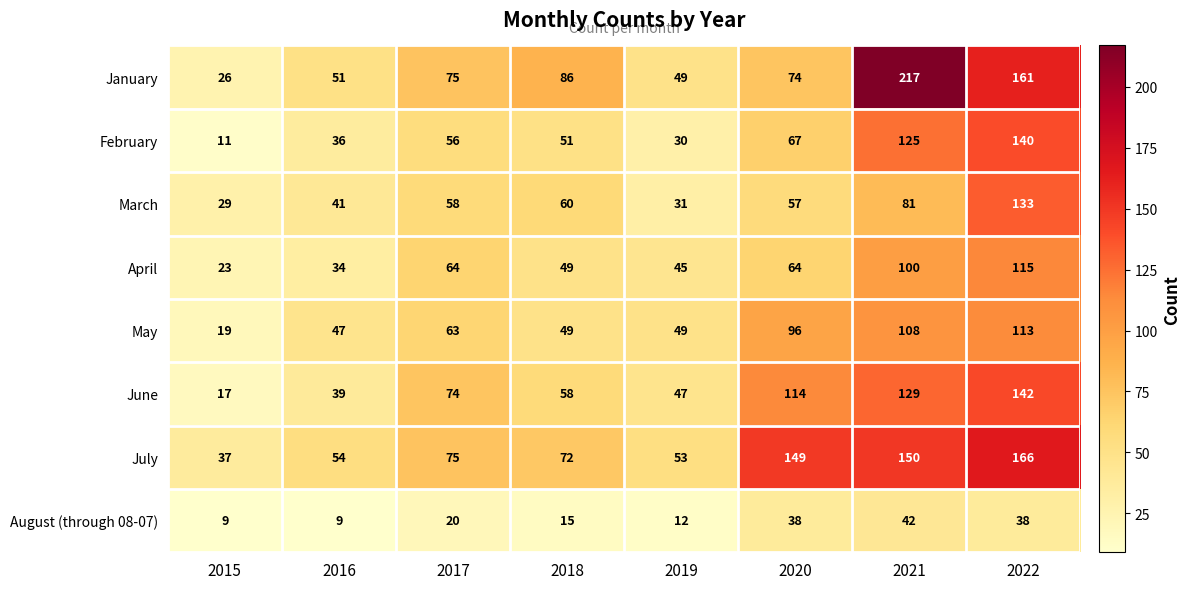

What is the minimum value shown in the chart?

9